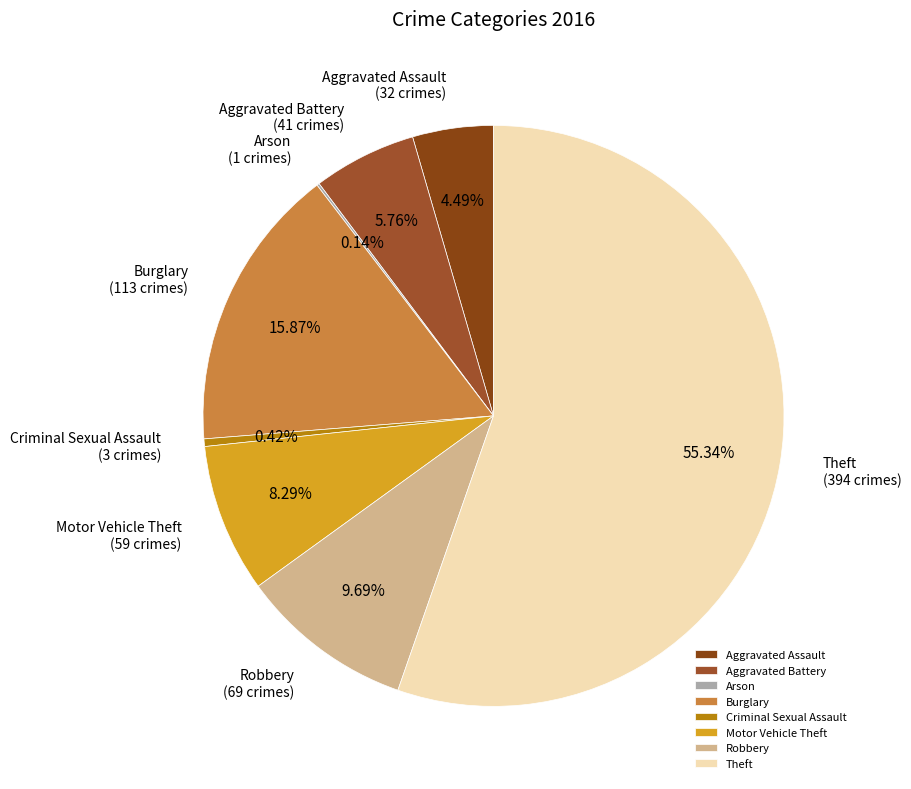

Combined, do Robbery and Burglary account for over 50%?

No